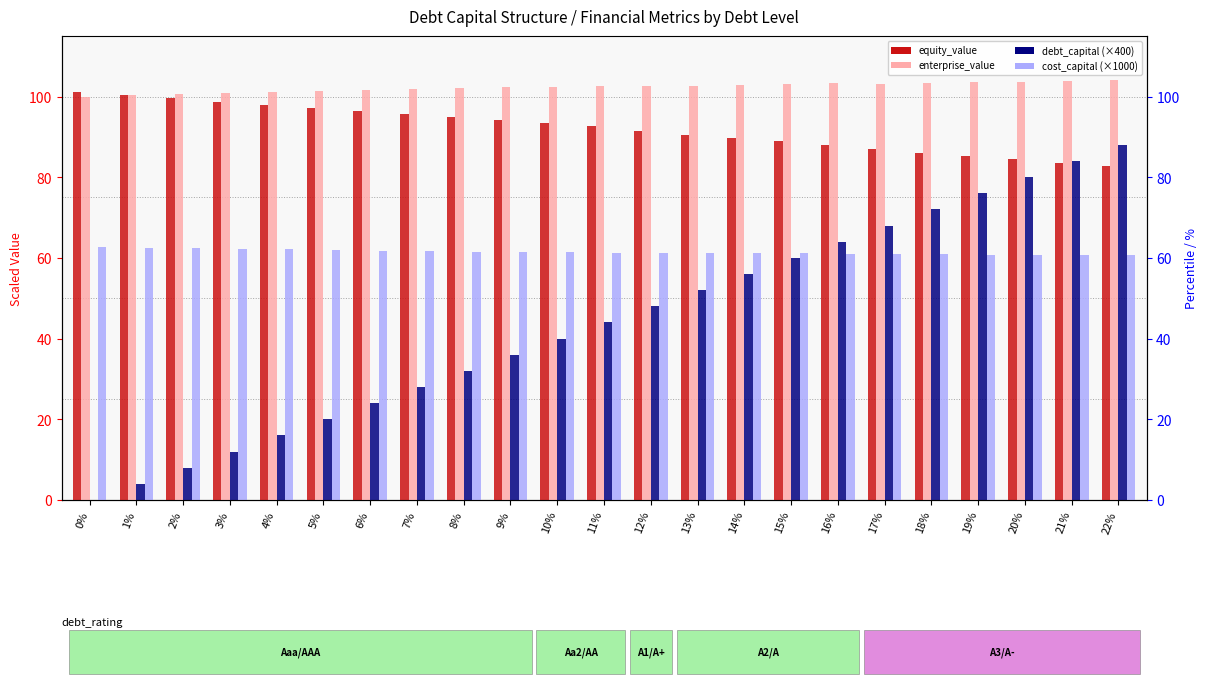

What position from the right is 10%?

13